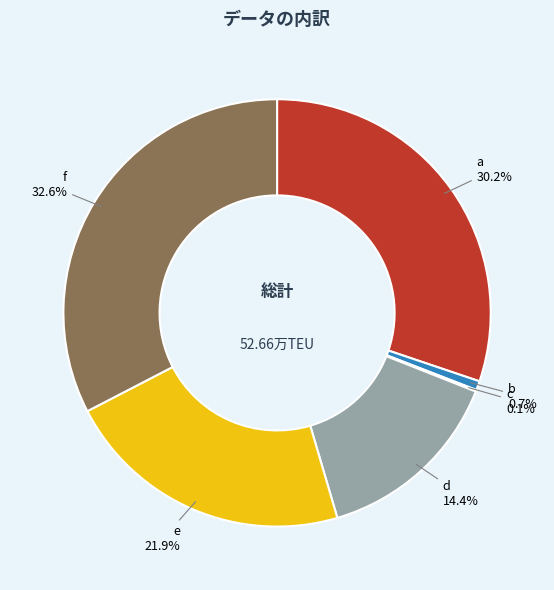

Is d the majority of the pie?

No